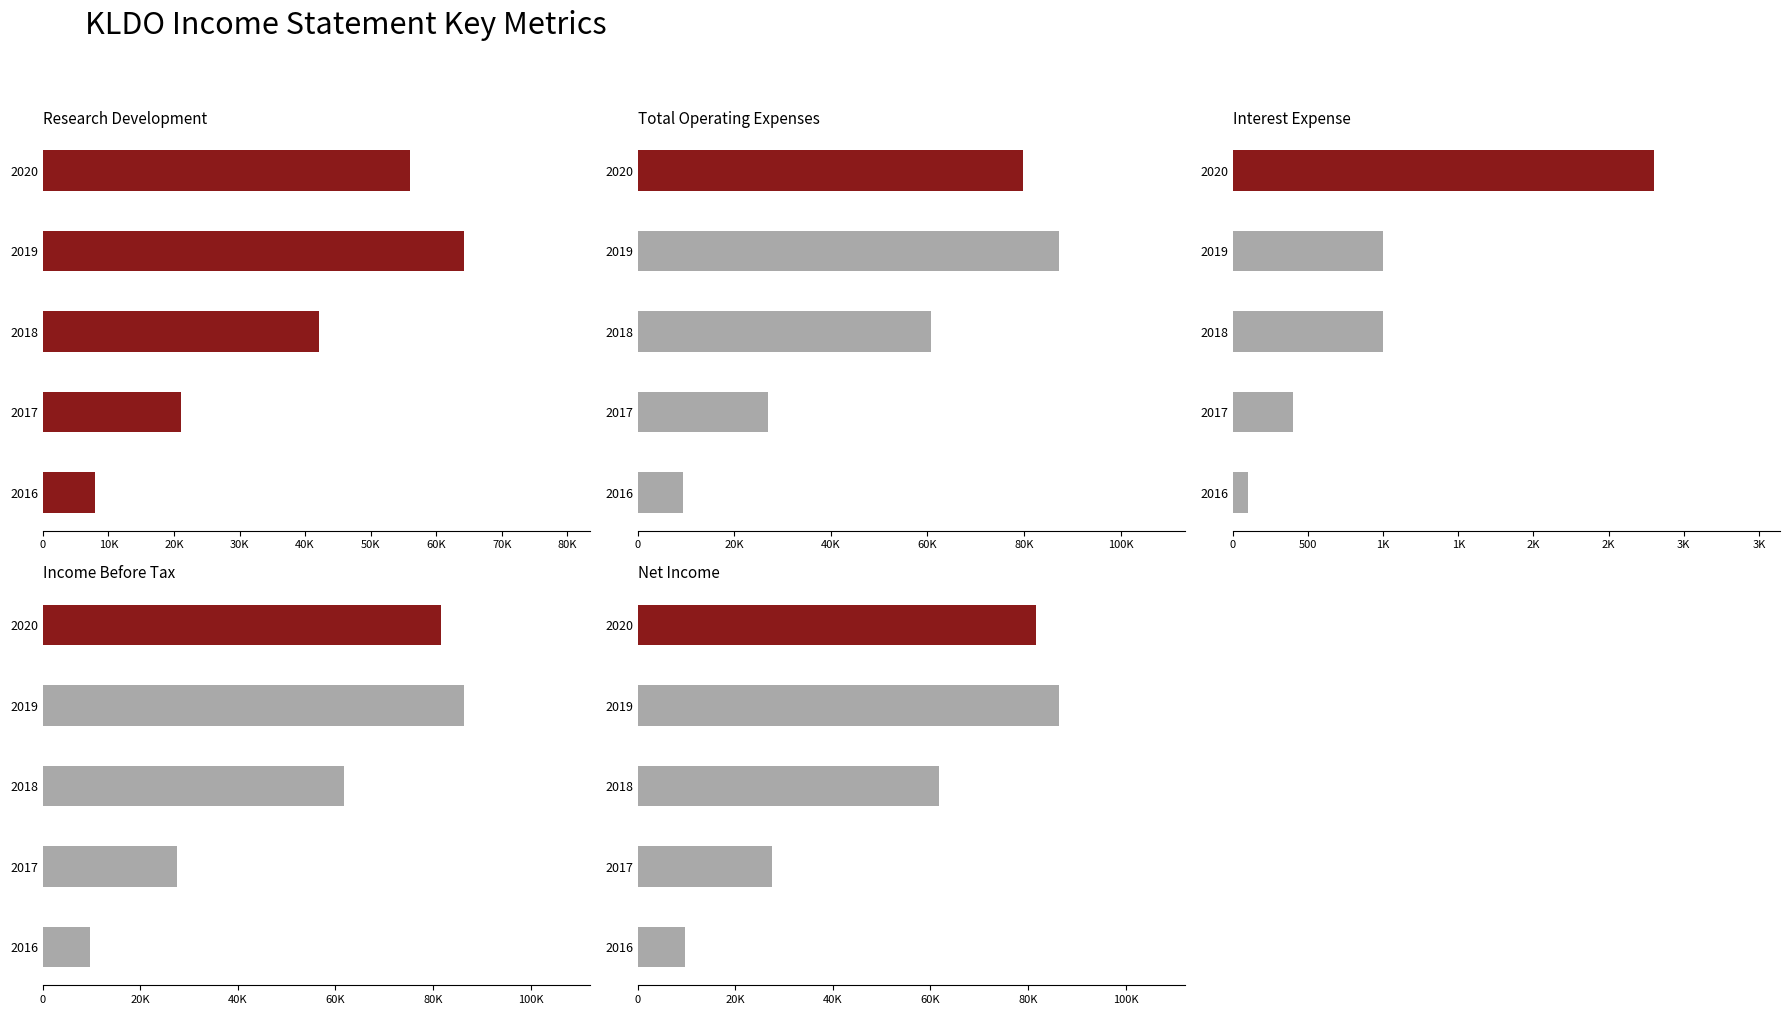

Reading left to right, list all the values displayed in this chart.

Research Development: 56000	64200	42100	21000	7900
Total Operating Expenses: 79800	87200	60700	27000	9400
Interest Expense: 2800	1000	1000	400	100
Income Before Tax: 81600	86300	61700	27600	9700
Net Income: 81600	86300	61700	27600	9700